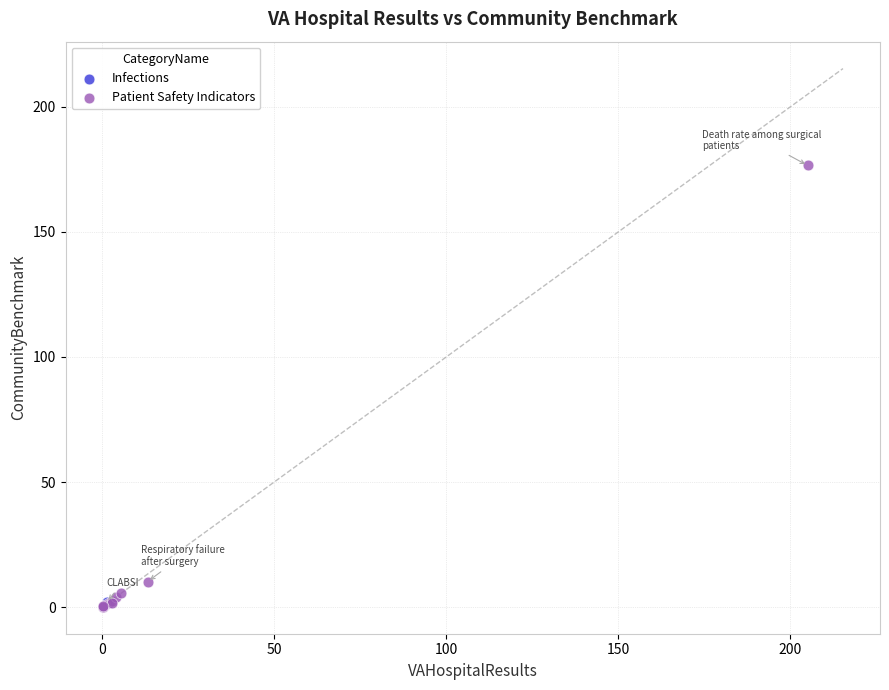

What are all the series names shown in the legend?

Infections, Patient Safety Indicators